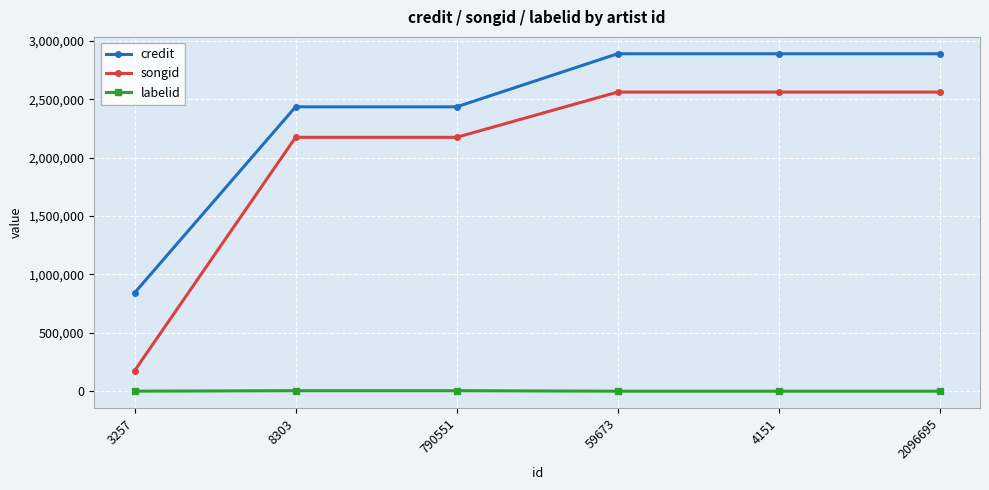

What is the difference between the second highest and minimum values in the credit series?

2047629